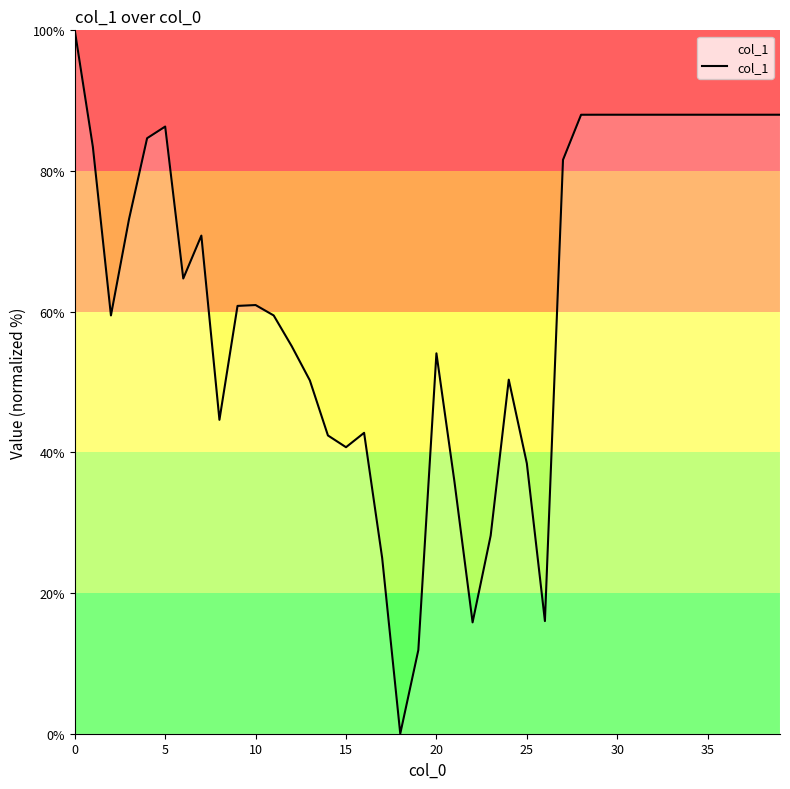

What is the difference between the maximum and minimum values?

100.0